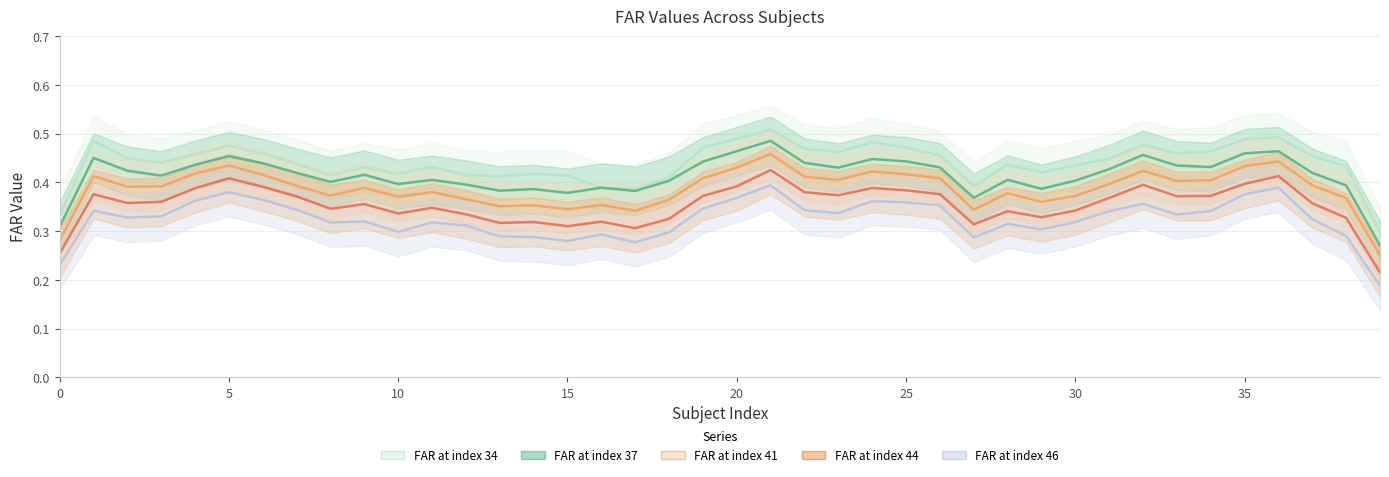

At how many categories does at least one series exceed 0?

40